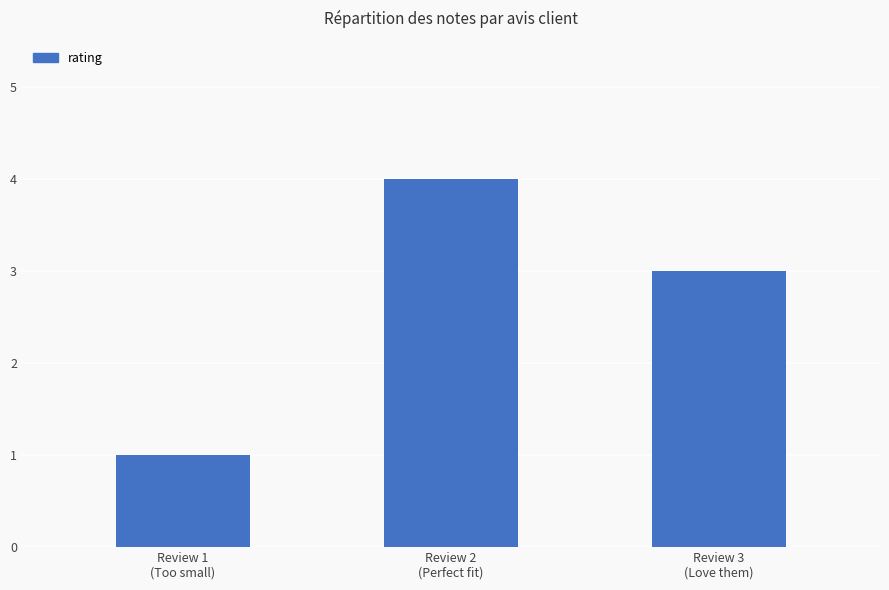

Where does the data first go above 3?

Review 2
(Perfect fit)